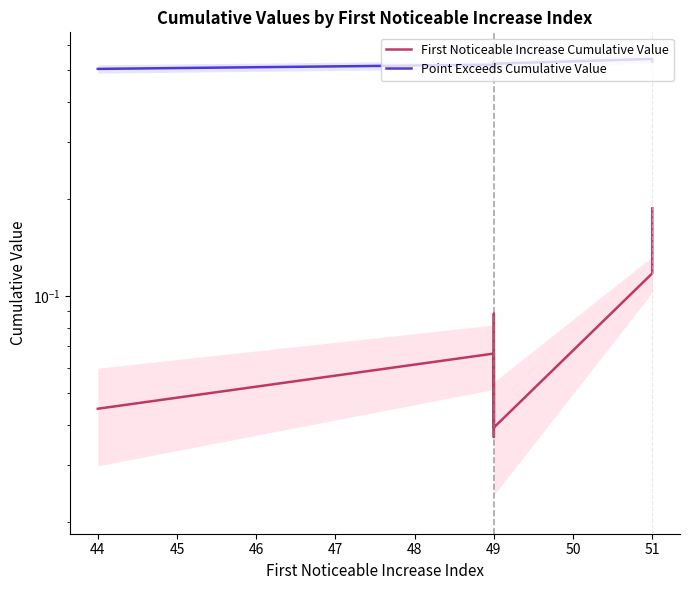

What is the total value across all series at 49?

0.6